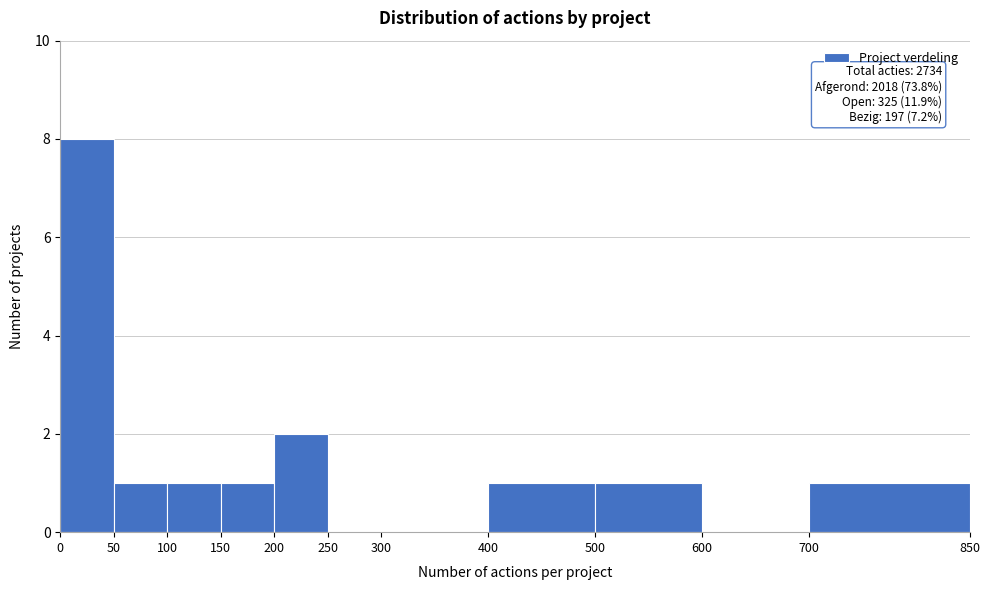

Over which range of the x-axis is the bar tallest?

0 to 50